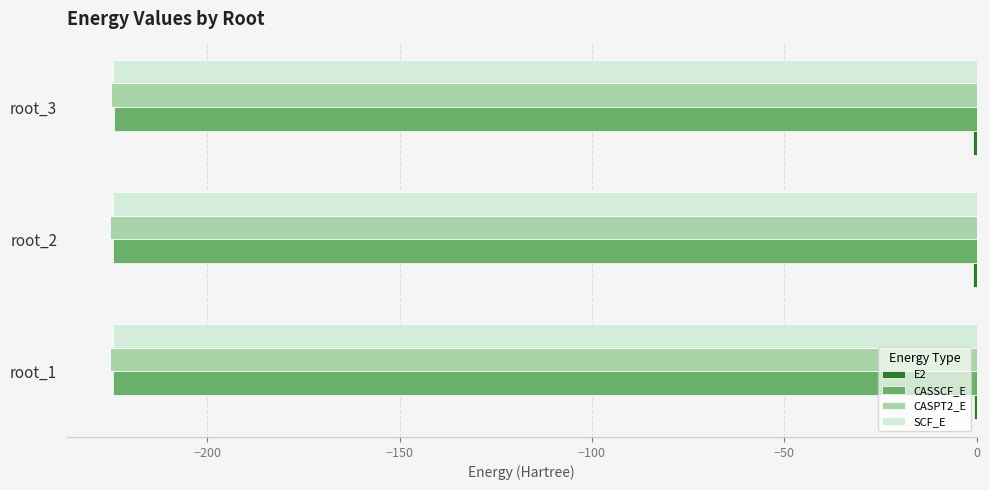

What is the average value of the CASSCF_E series?

-224.5